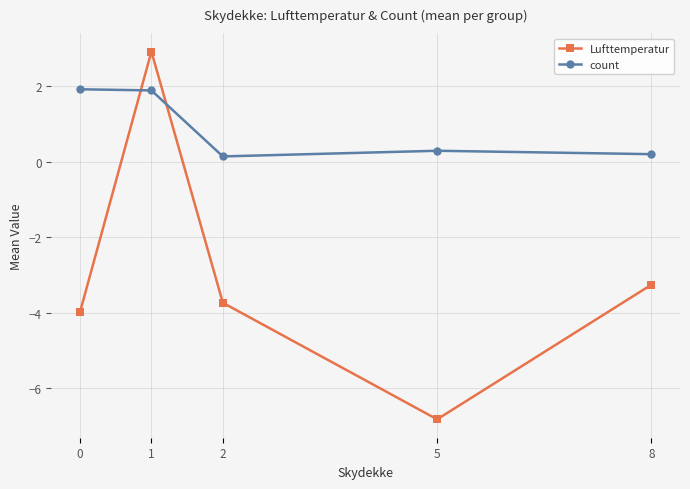

What is the highest value of the Lufttemperatur series?

2.9